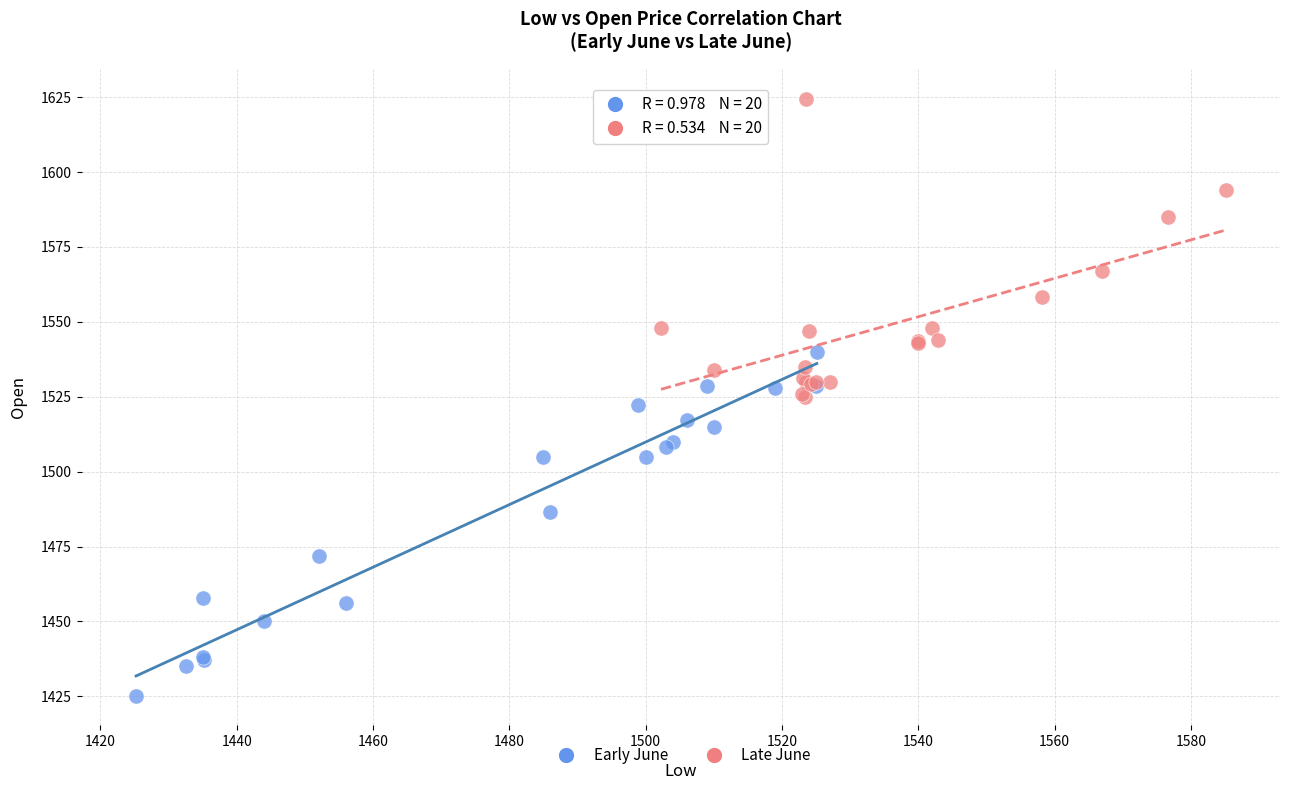

What are all the series names shown in the legend?

Early June, Late June